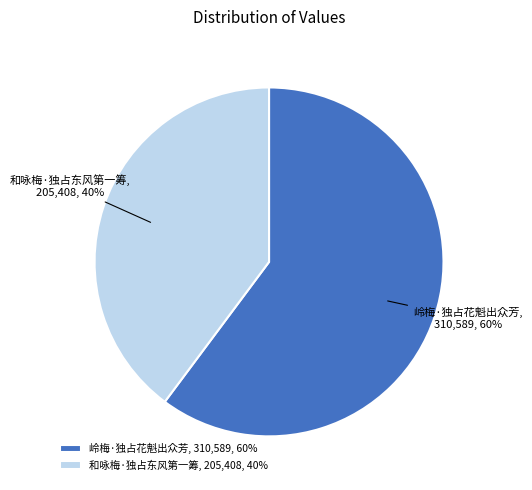

Is there any slice that represents more than half of the pie?

Yes